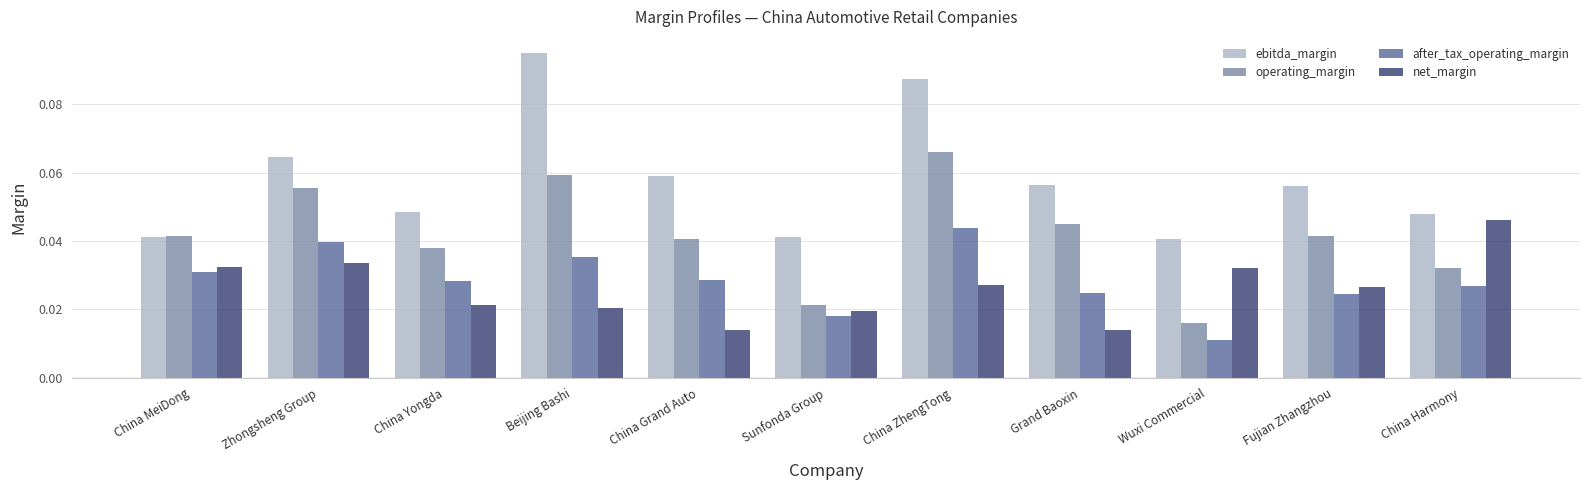

True or false: operating_margin has a value of 0.0 at Beijing Bashi.

False